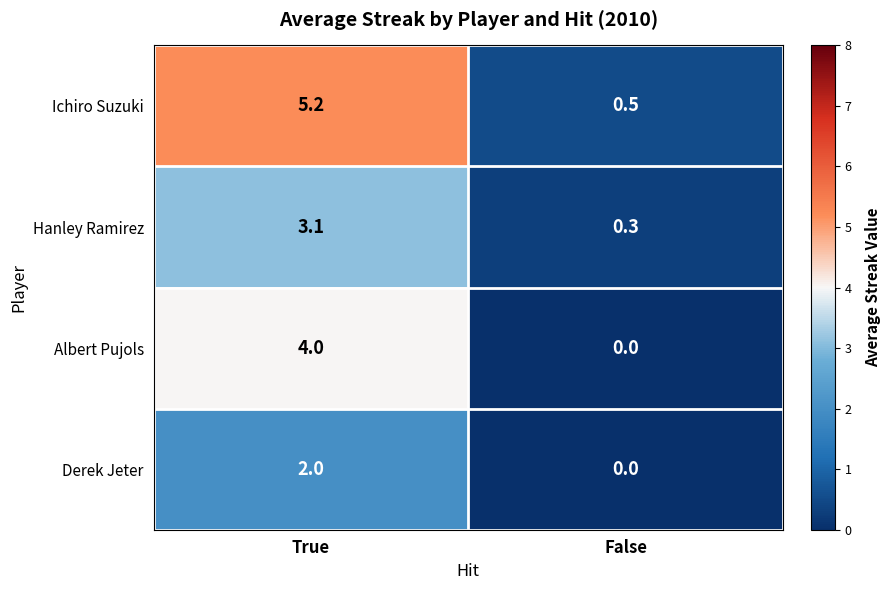

Which series changed the most between True and False?

Ichiro Suzuki